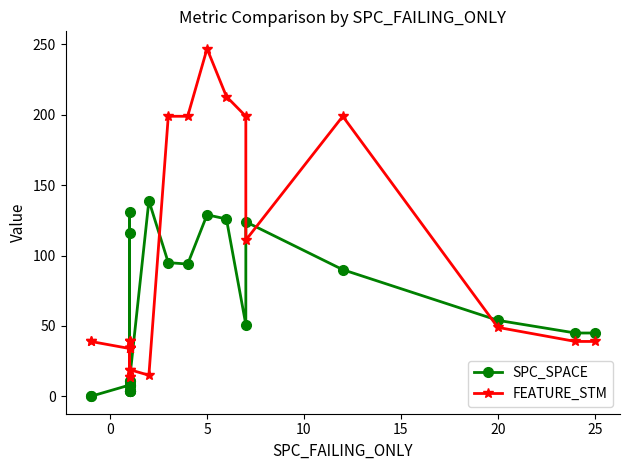

How many values in the FEATURE_STM series are below 39?

10